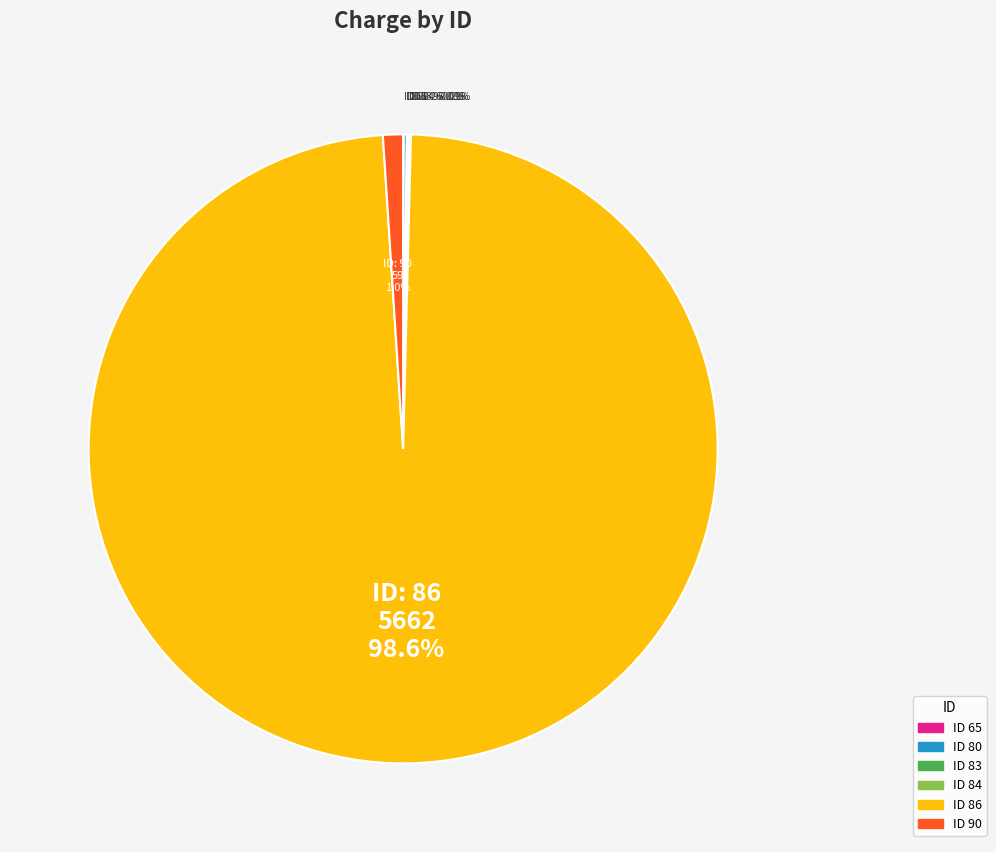

Is there a majority slice in this chart?

Yes